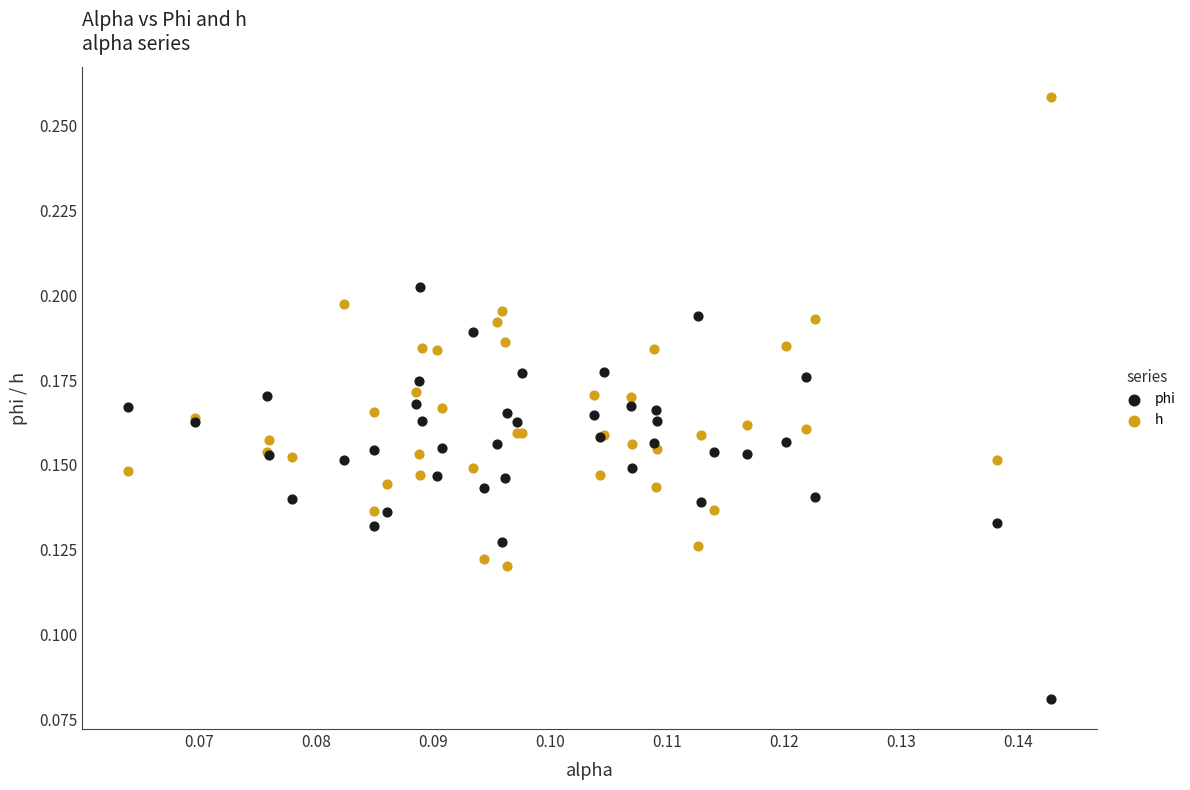

Which series reaches the minimum Y coordinate?

phi